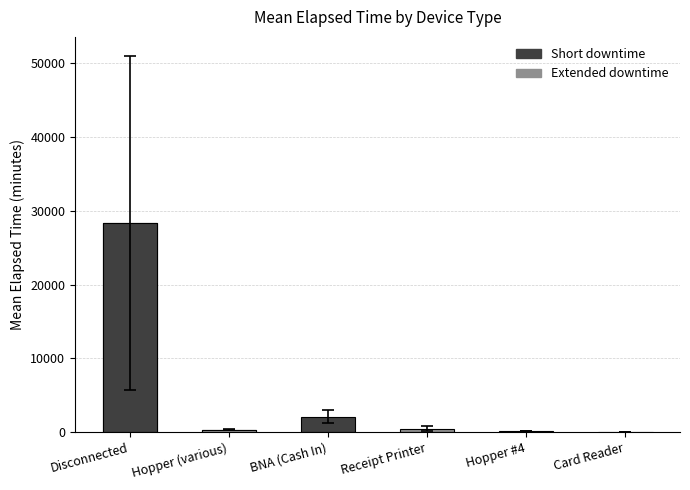

Reading left to right, transcribe all the data shown in this chart.

28365.0	296.2	2077.5	455.0	144.4	50.0